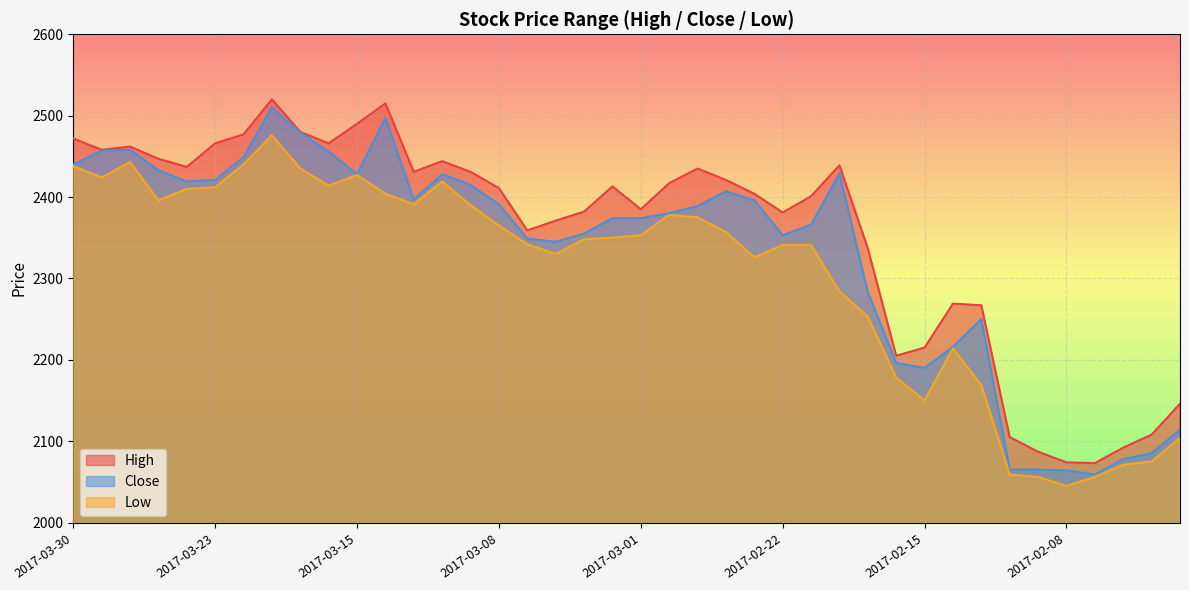

At which label does Close first exceed 2389?

2017-03-30